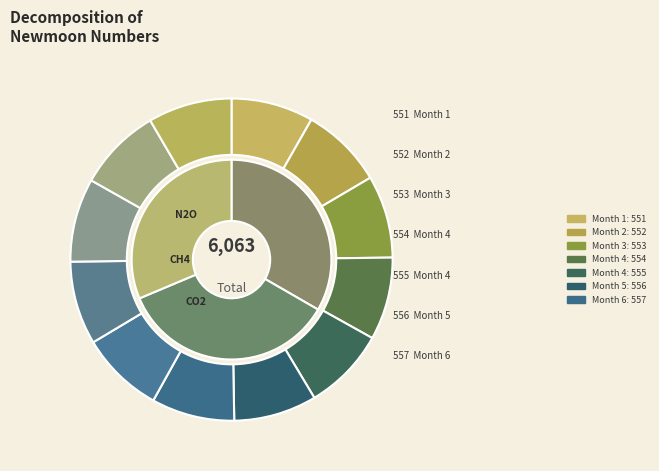

To the nearest percent, what is the combined percentage of 2 and 10?

17%